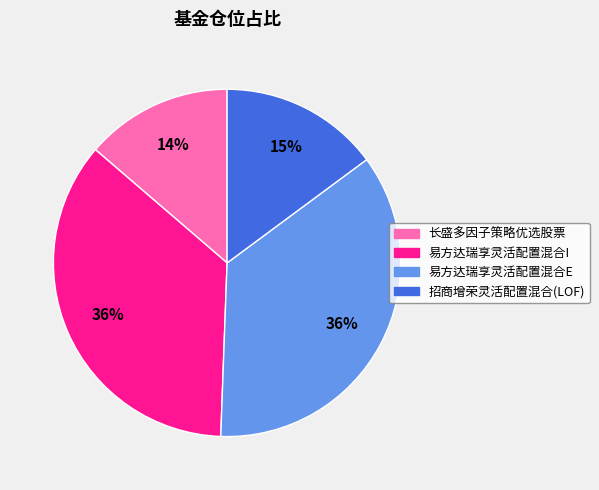

What is the smallest slice in the pie chart?

长盛多因子策略优选股票